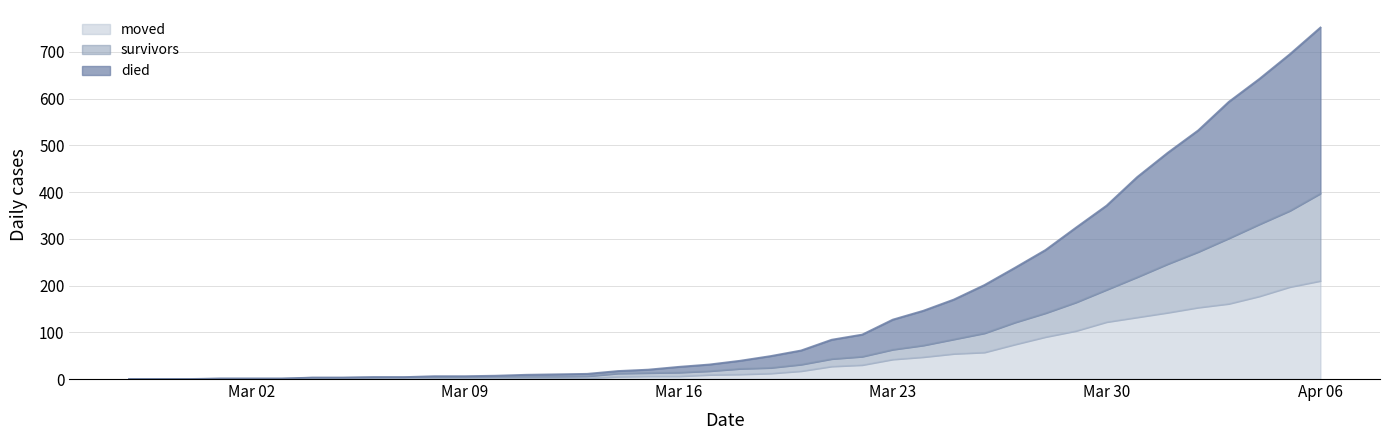

True or false: moved and survivors cross at least once.

False